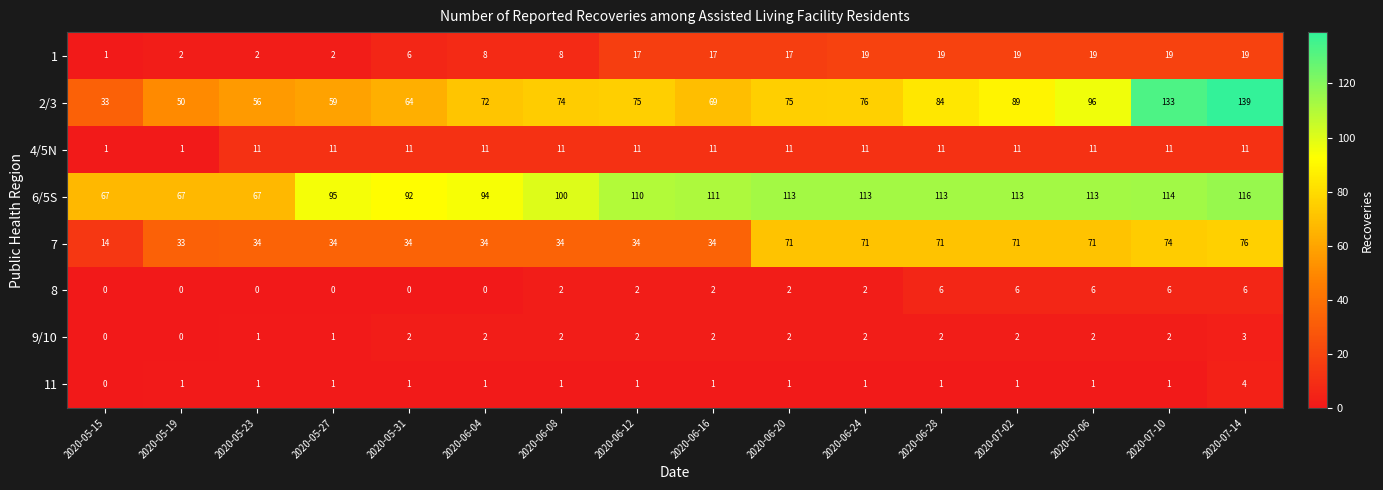

How many 8 values are between 0 and 6?

16